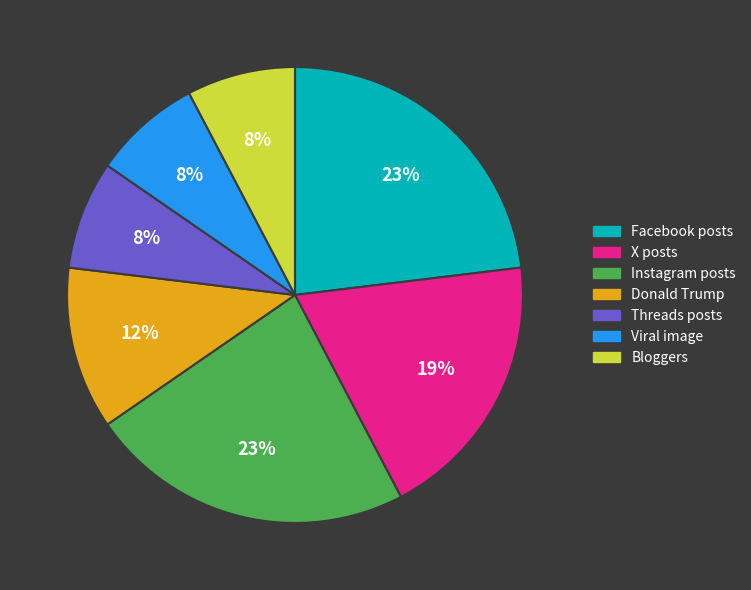

To the nearest percent, what portion does Viral image represent?

8%